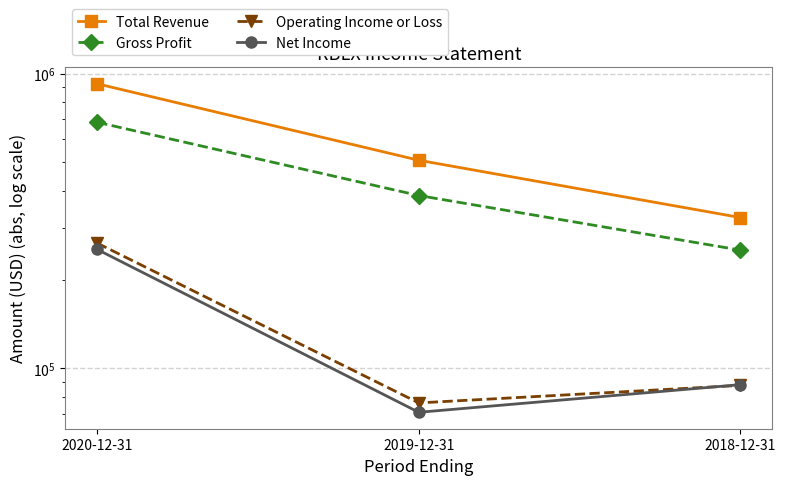

What position from the left is 2018-12-31?

3